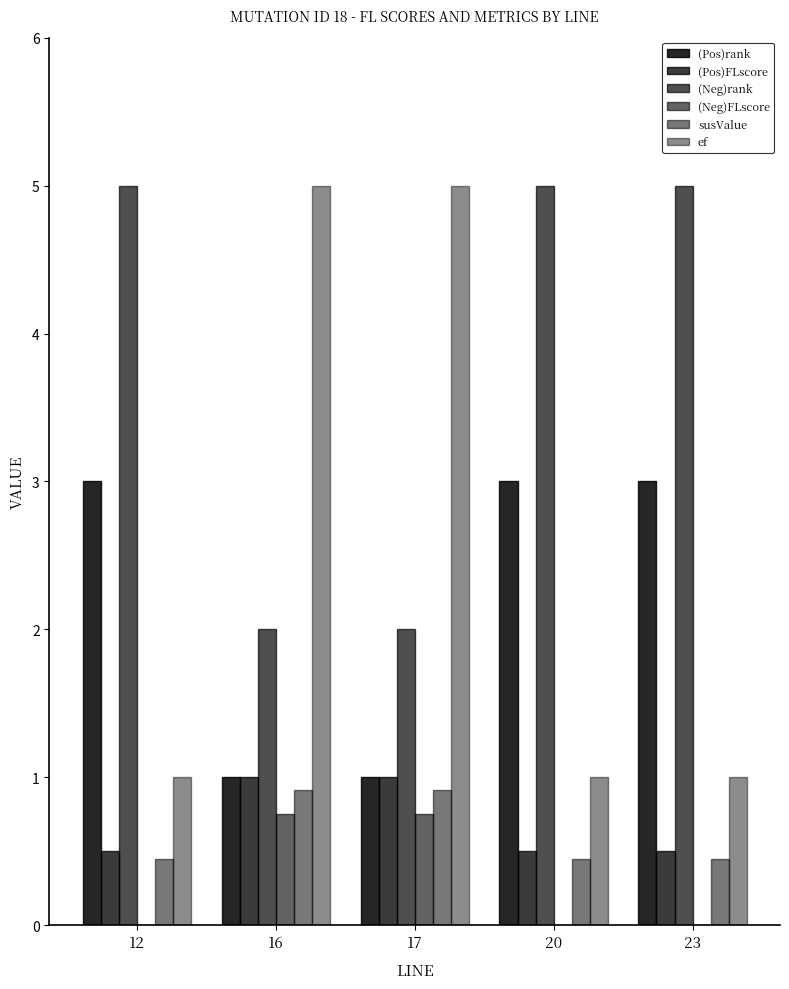

Which series has the largest total across all categories?

(Neg)rank